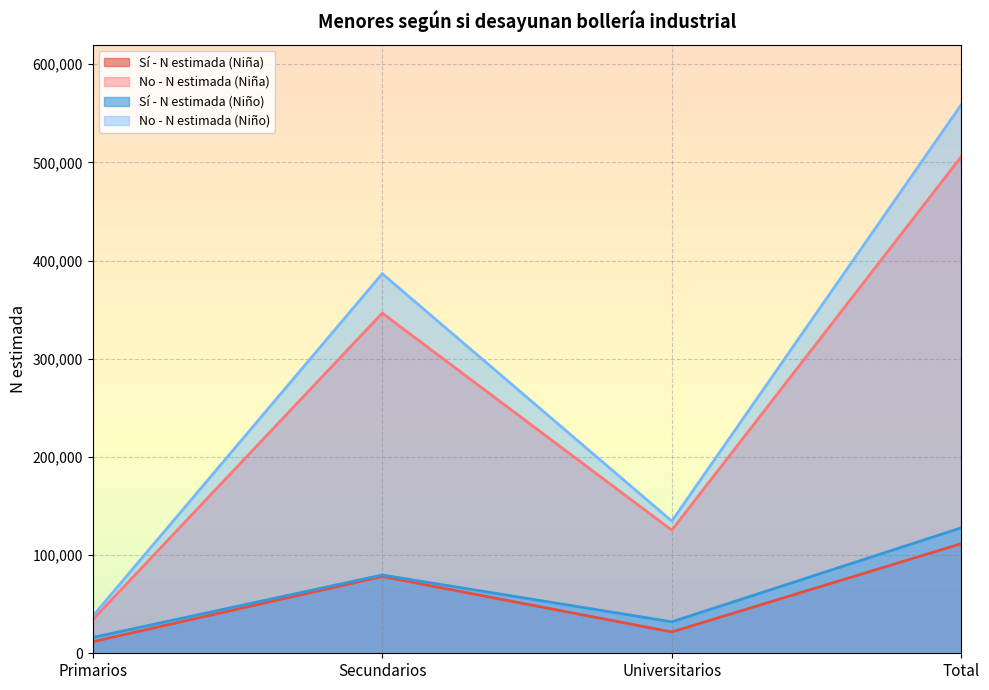

The value of Sí - N estimada (Niña) at Primarios is 11782. True or false?

True